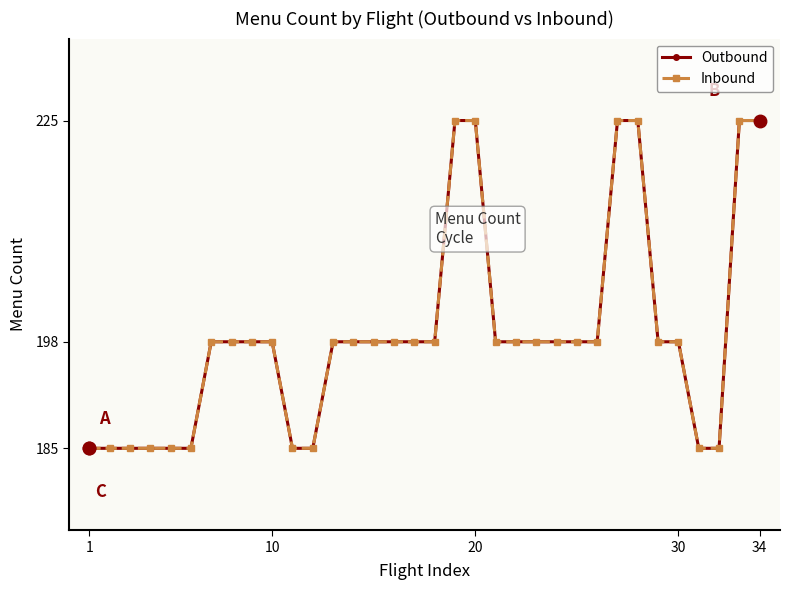

Rank the series by their maximum value, from lowest to highest.

Outbound, Inbound